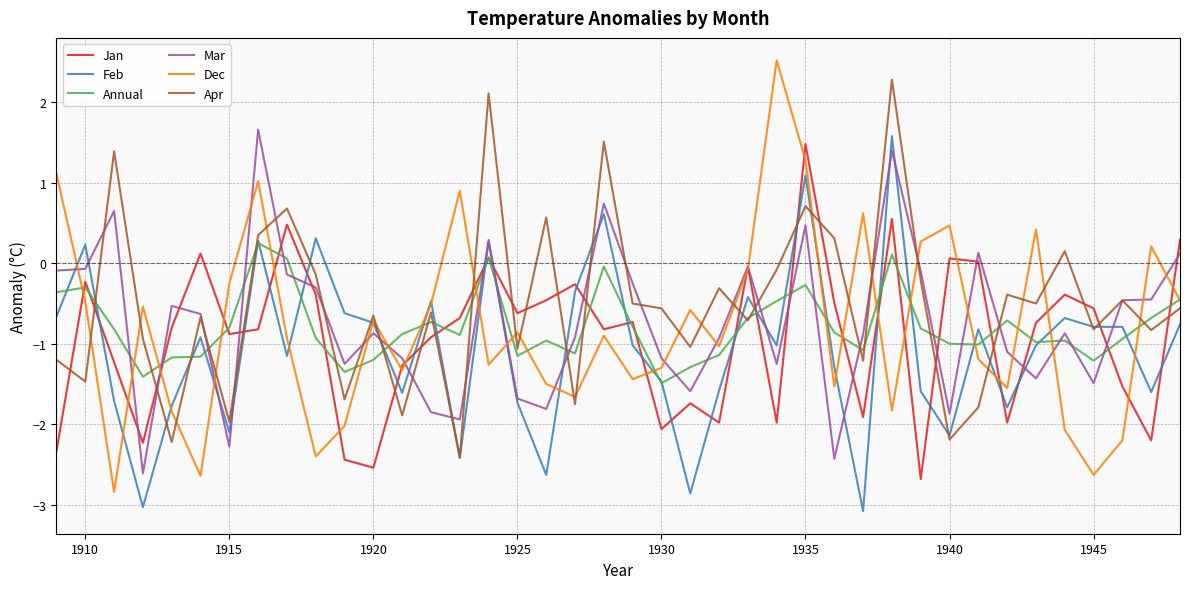

What are all the series names shown in the legend?

Jan, Feb, Annual, Mar, Dec, Apr